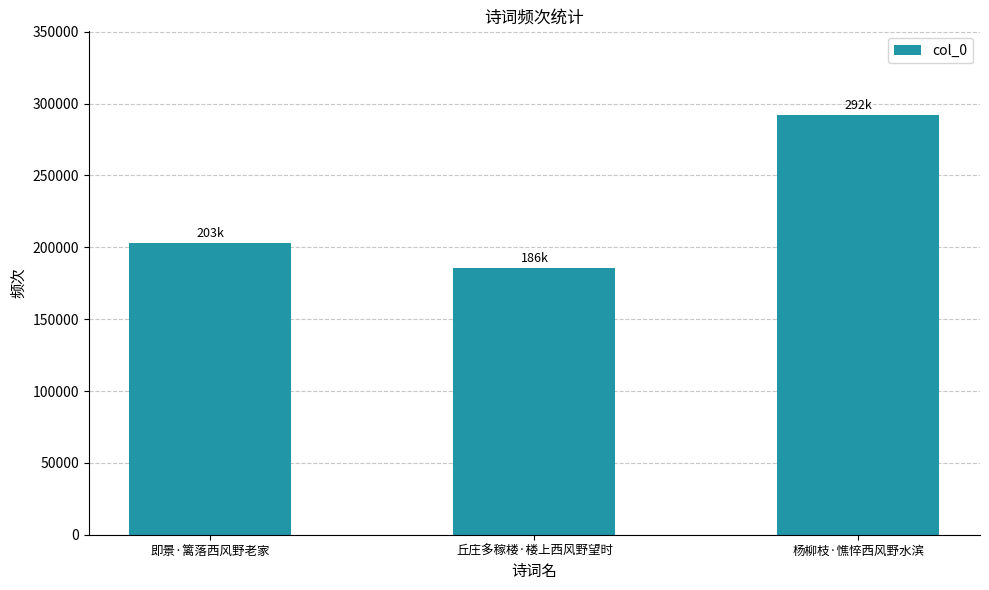

What is the change in value from 即景·篱落西风野老家 to 杨柳枝·憔悴西风野水滨?

+88996